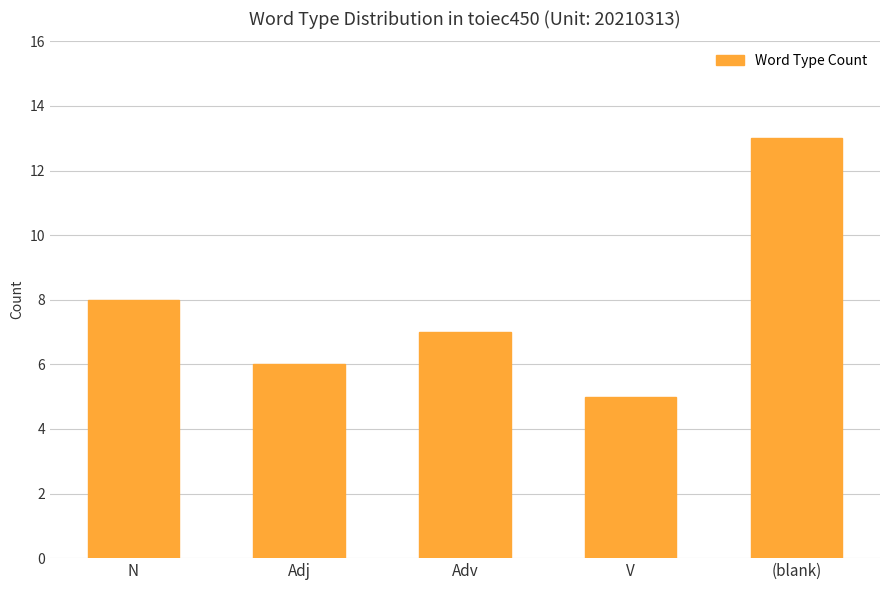

Count the number of categories in the chart.

5